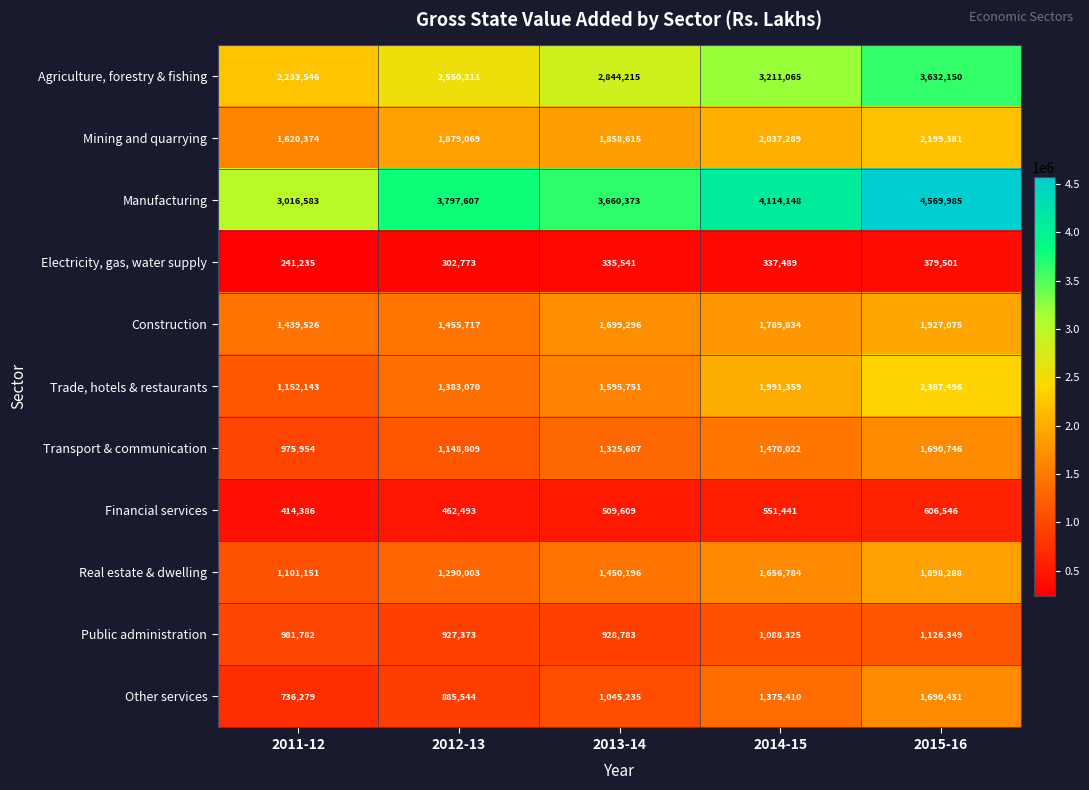

What value does the Public administration series have at 2015-16, to the nearest 100?

1126300